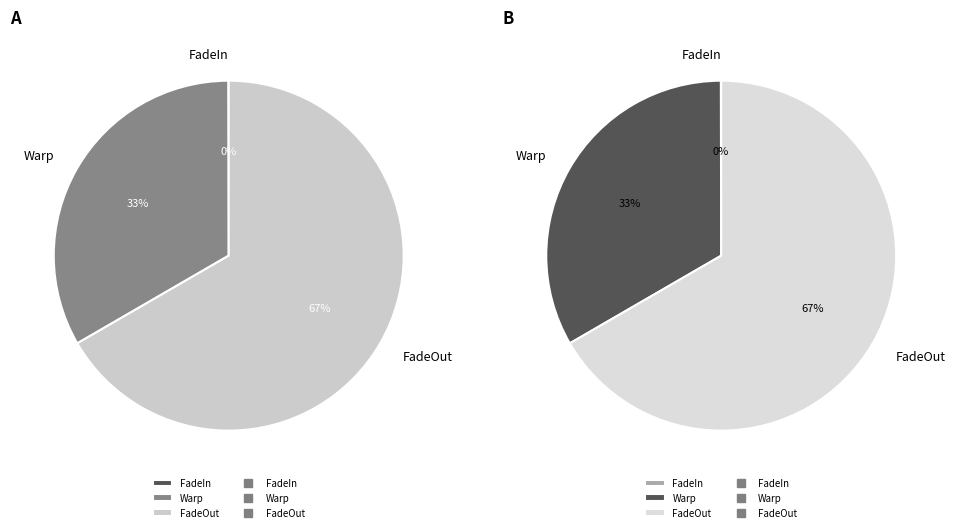

Is the sum of FadeIn and Warp greater than half?

No